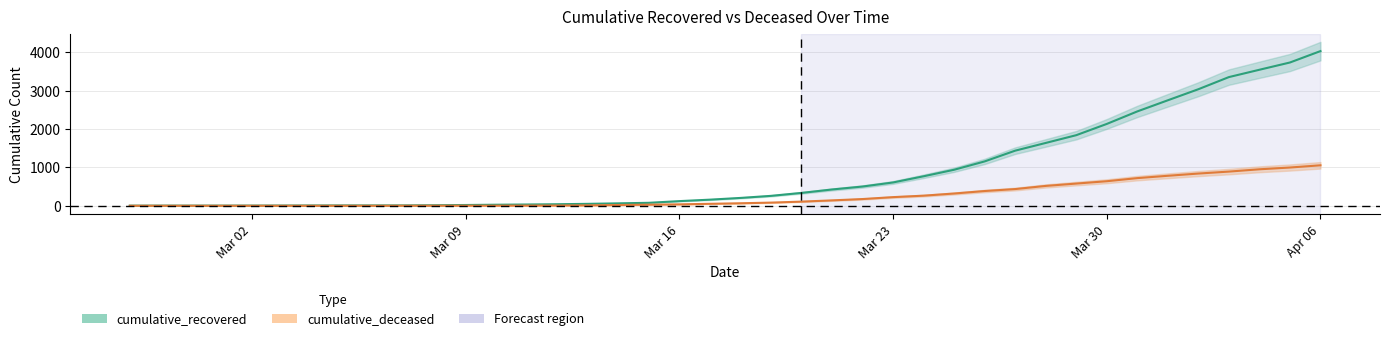

What is the difference between the maximum and minimum values in the cumulative_deceased series?

1054